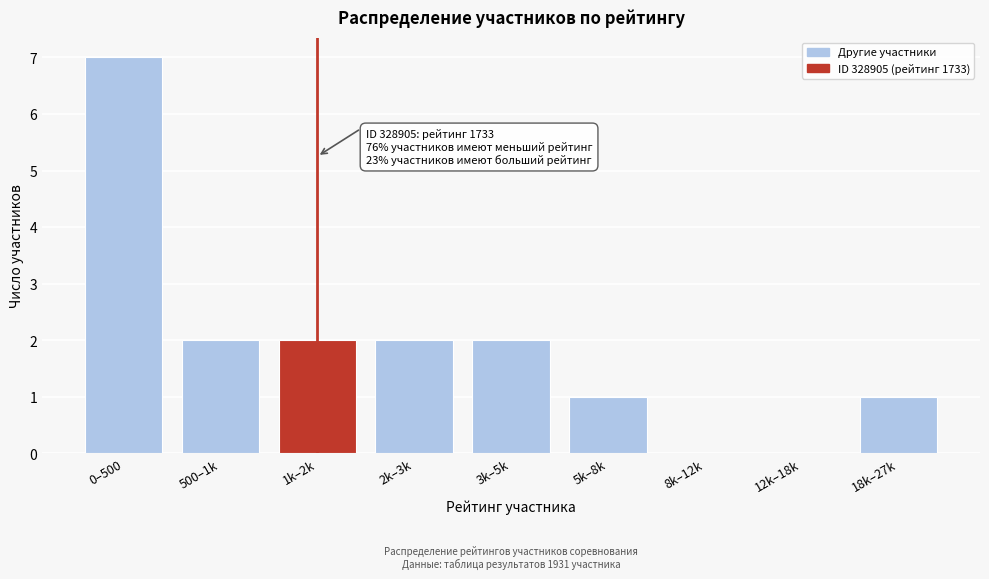

Reading right to left, transcribe all the data shown in this chart.

18k–27k=1	12k–18k=0	8k–12k=0	5k–8k=1	3k–5k=2	2k–3k=2	1k–2k=2	500–1k=2	0–500=7